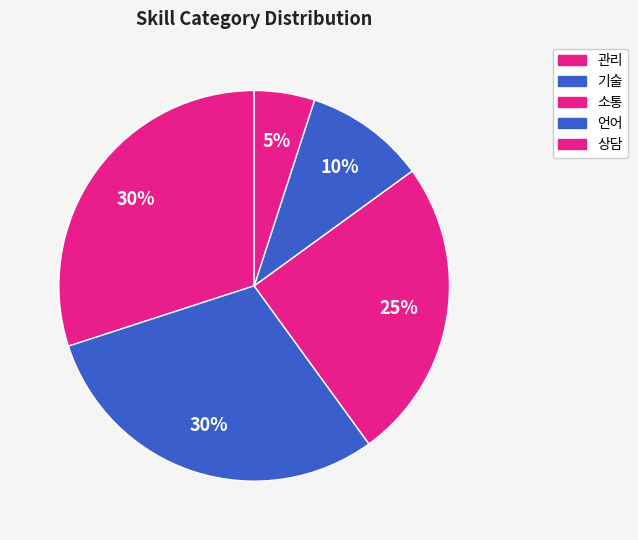

To the nearest percent, what is the combined percentage of 관리 and 소통?

55%